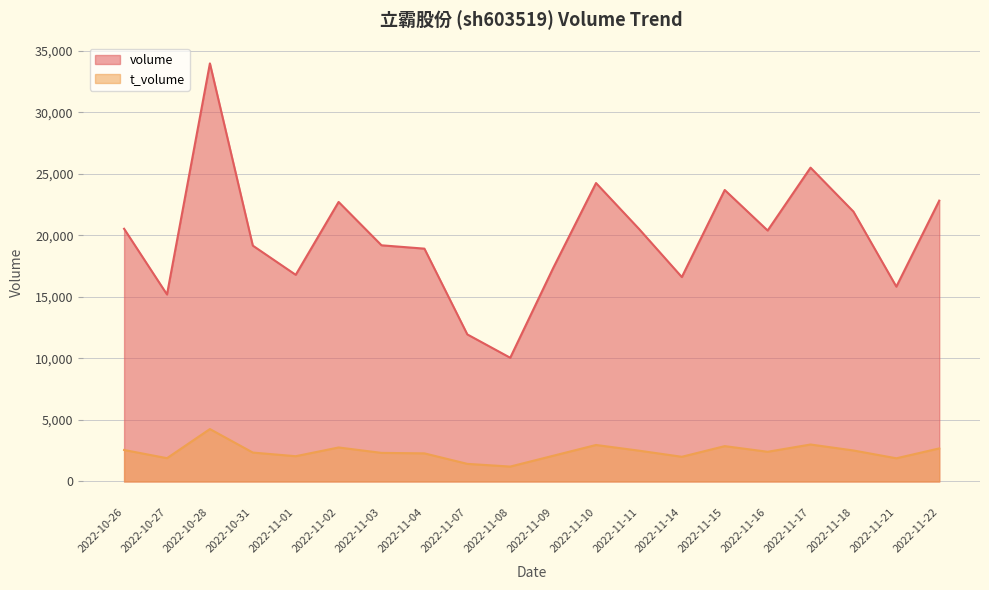

At which label does t_volume first exceed 2414?

2022-10-26